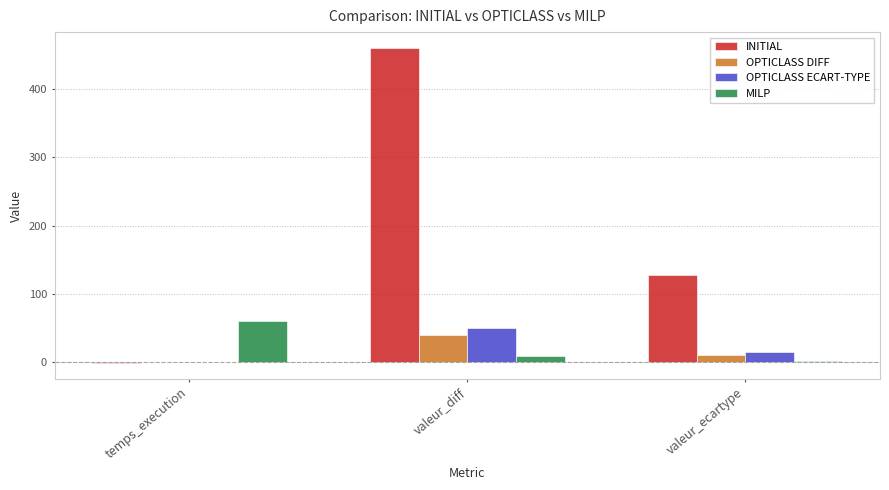

Is the value of MILP at valeur_ecartype greater than the value of INITIAL at valeur_diff?

No